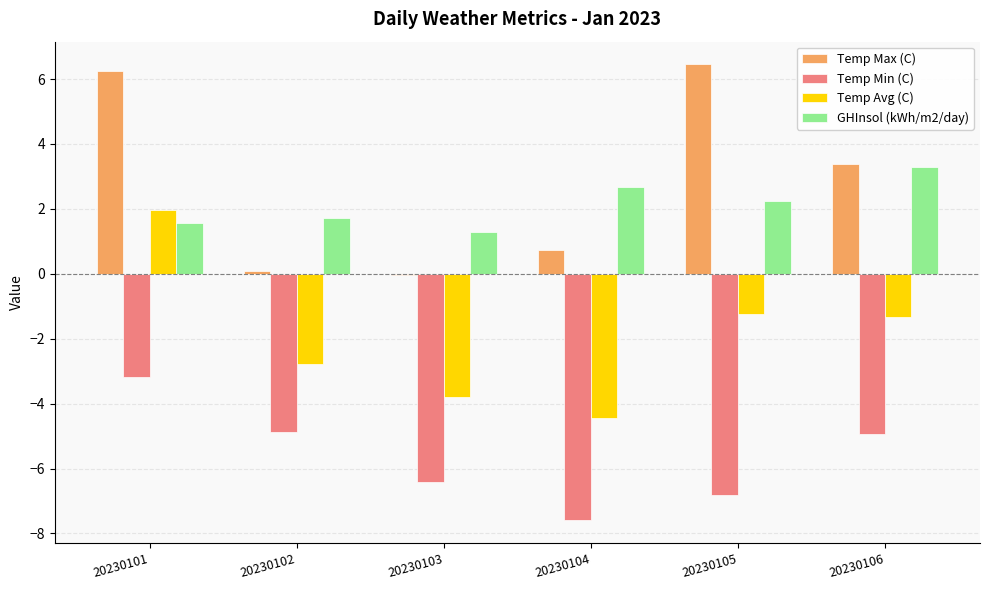

Is the value of GHInsol (kWh/m2/day) at 20230106 greater than the value of Temp Max (C) at 20230102?

Yes